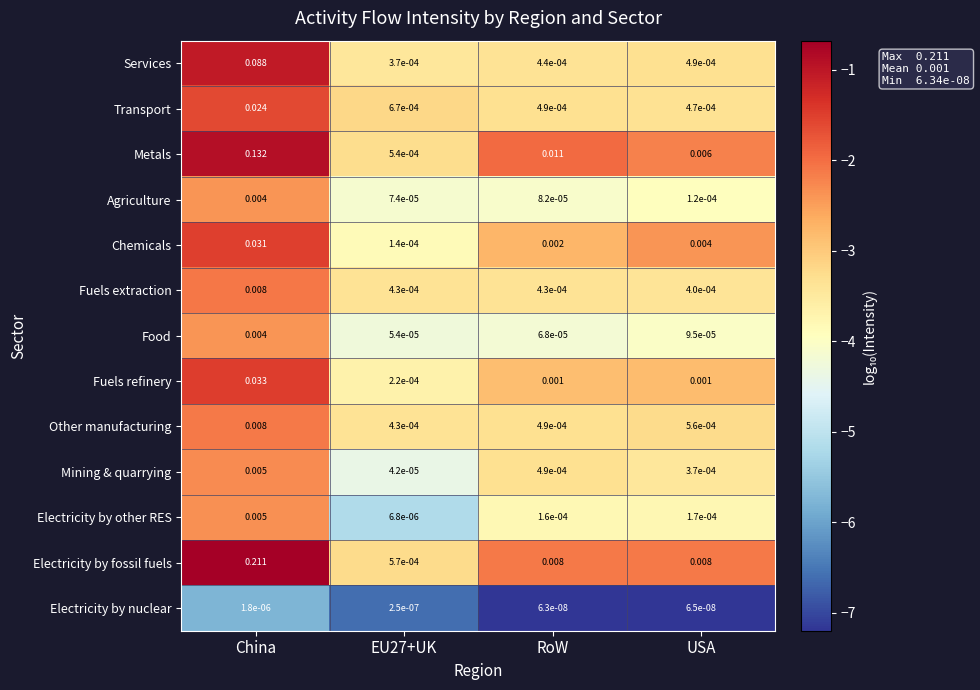

Which series changed the most between China and USA?

Electricity by fossil fuels